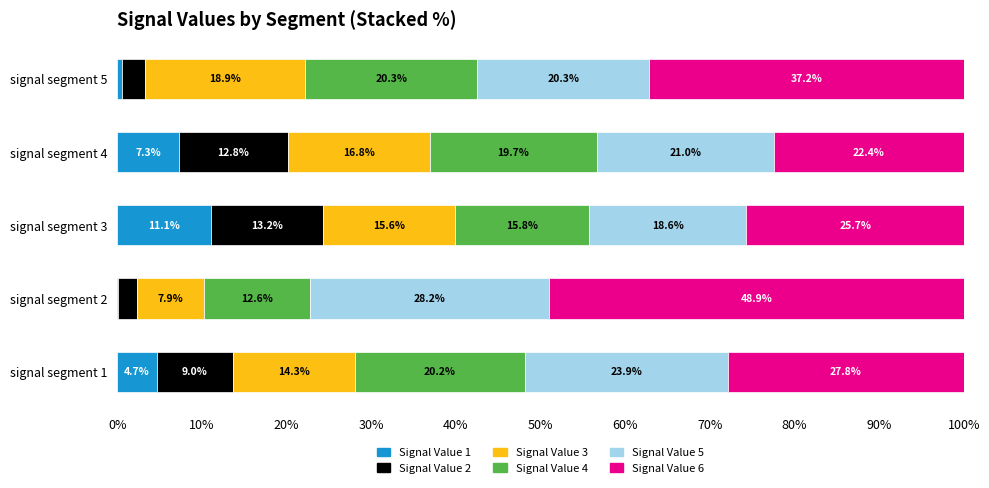

What is the sum of the Signal Value 1 values at signal segment 2 and signal segment 4?

7.4